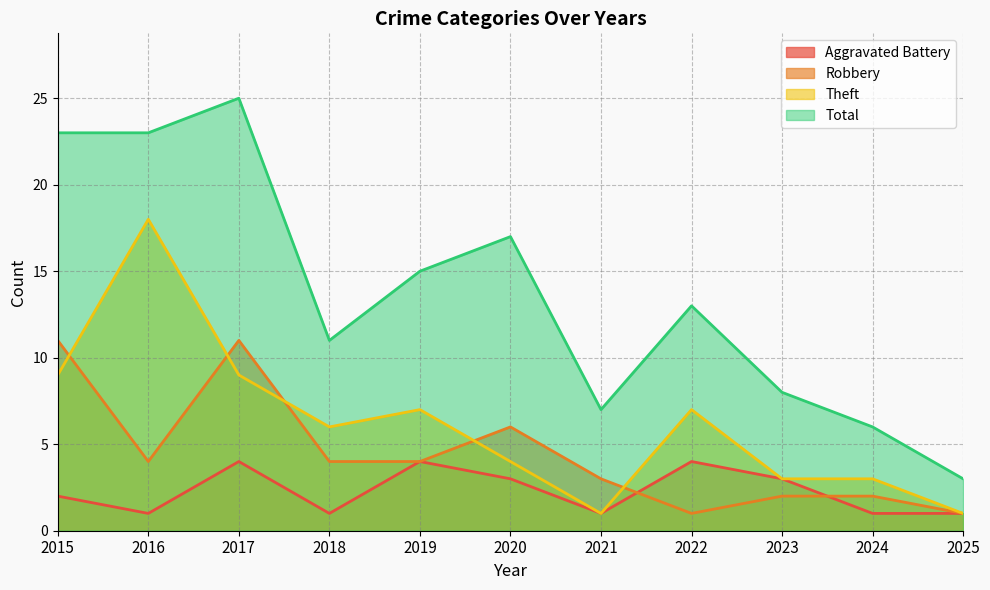

The Total series shows 13 at 2022. True or false?

True